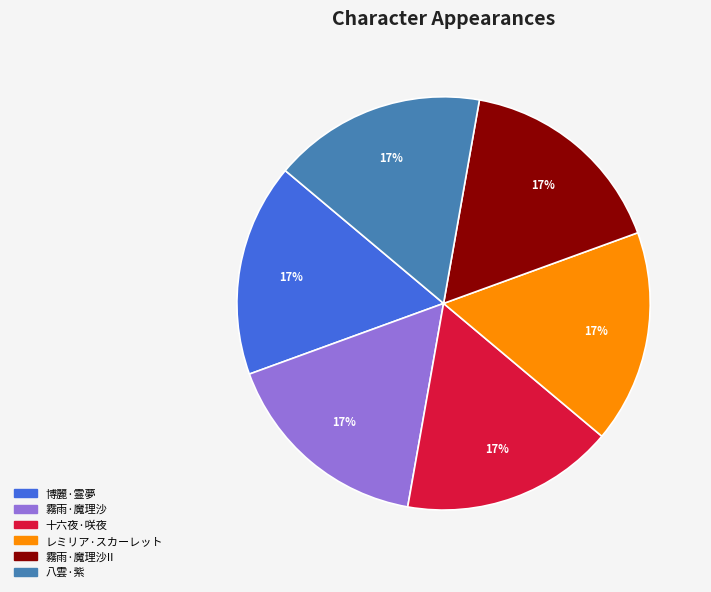

Is there any slice that represents more than half of the pie?

No